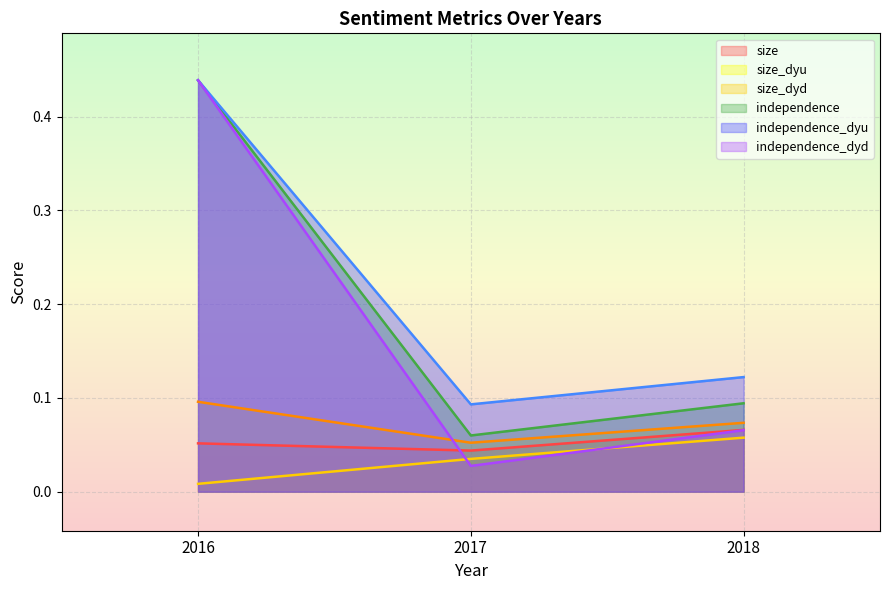

What is the difference between the maximum and minimum values in the independence_dyd series?

0.4